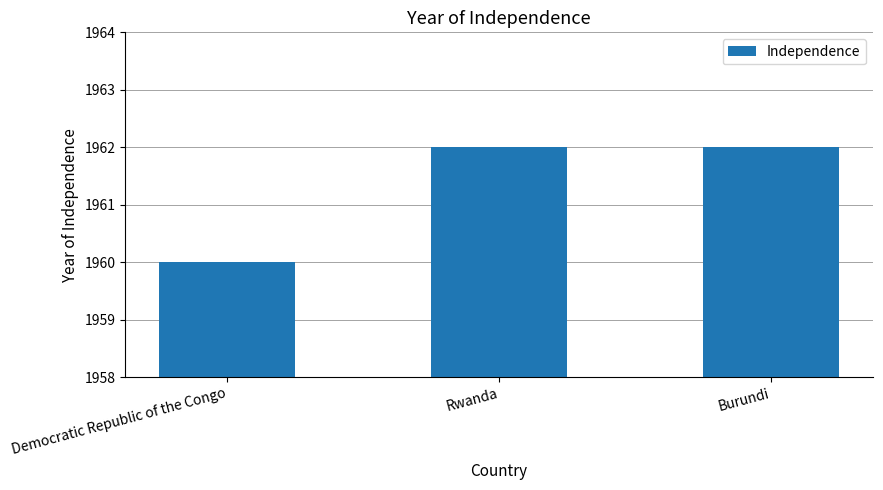

Reading left to right, transcribe all the data shown in this chart.

Democratic Republic of the Congo=1960	Rwanda=1962	Burundi=1962